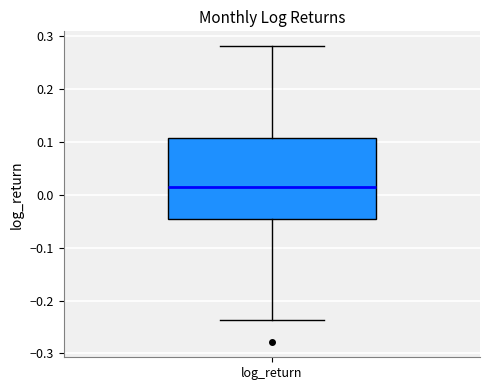

Read this box plot against the y-axis: the position of the median line, the range covered by the box, and the ends of both whiskers. The values are not printed on the chart, so give them approximately, as read against the axis.

median 0.02, box -0.04 to 0.11, whiskers -0.24 to 0.28